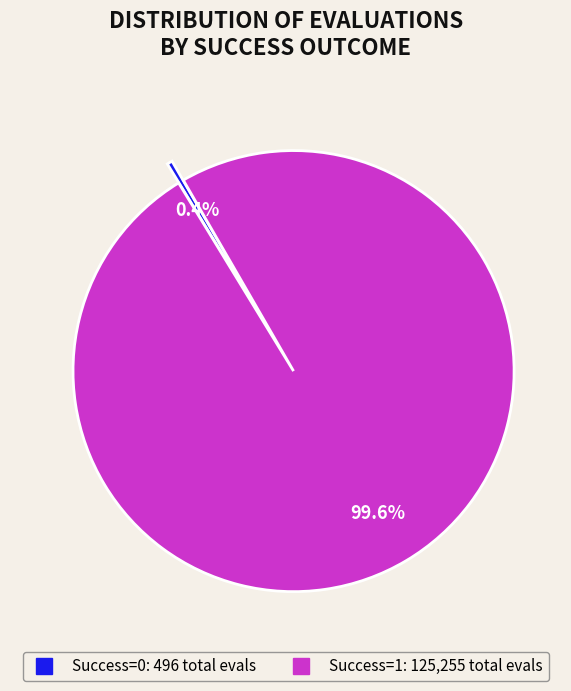

Does any single category account for the majority?

Yes